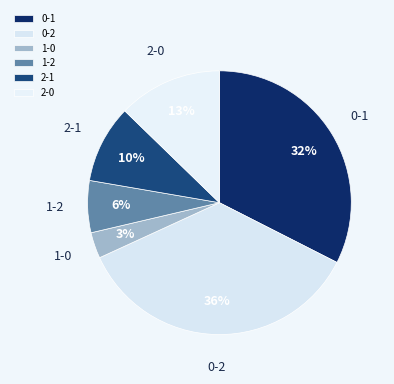

Is there a majority slice in this chart?

No